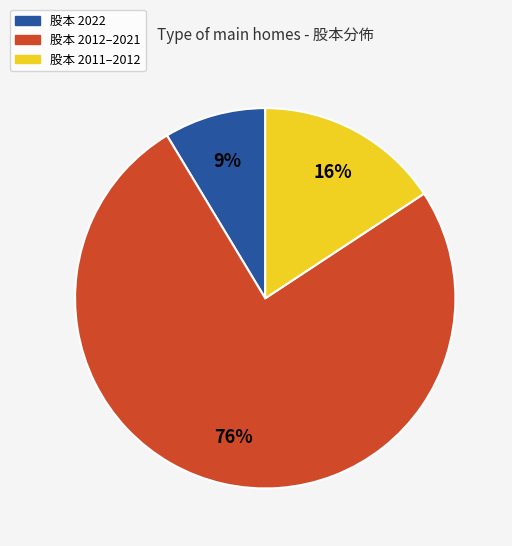

To the nearest percent, what is the average slice percentage?

33%